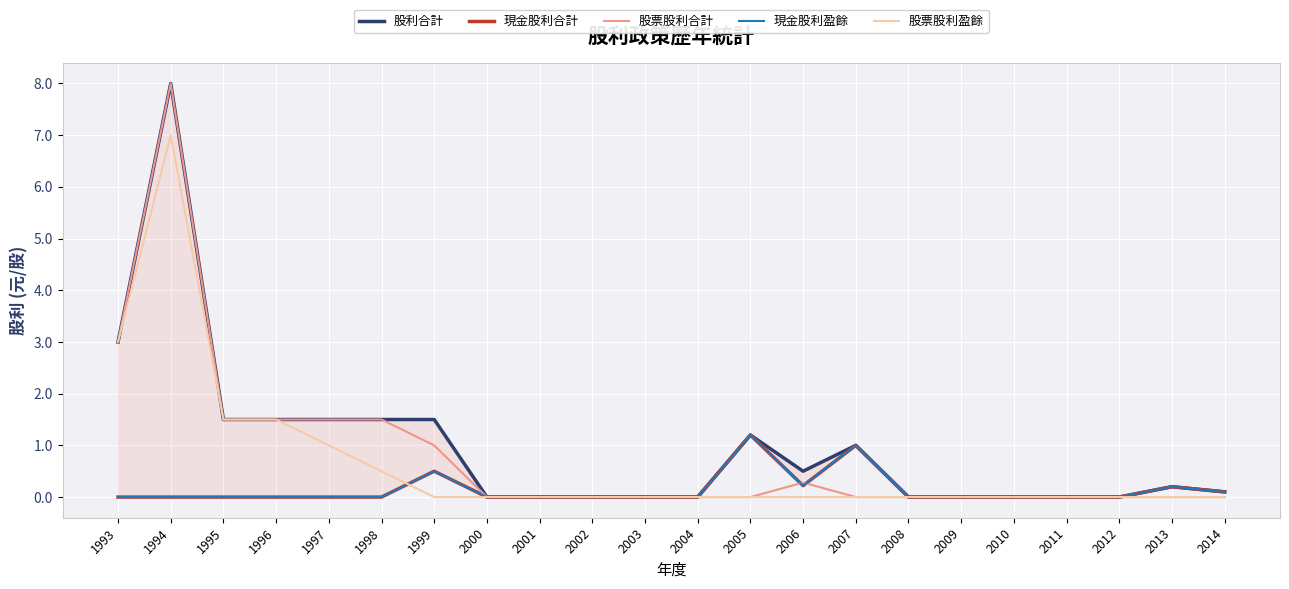

Which series has the widest spread of values?

股利合計